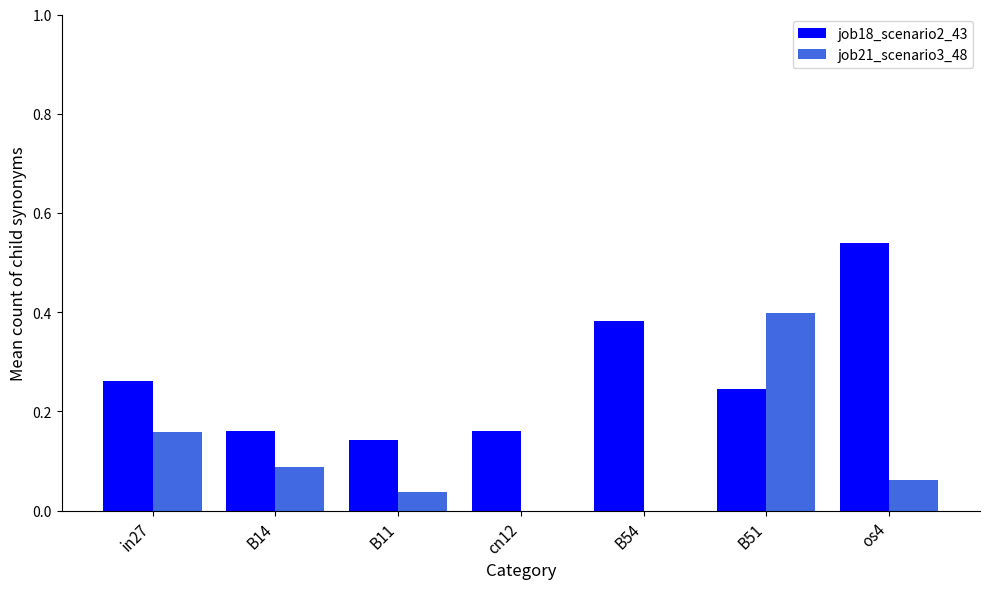

The value of job18_scenario2_43 at B54 is 0.4. True or false?

True